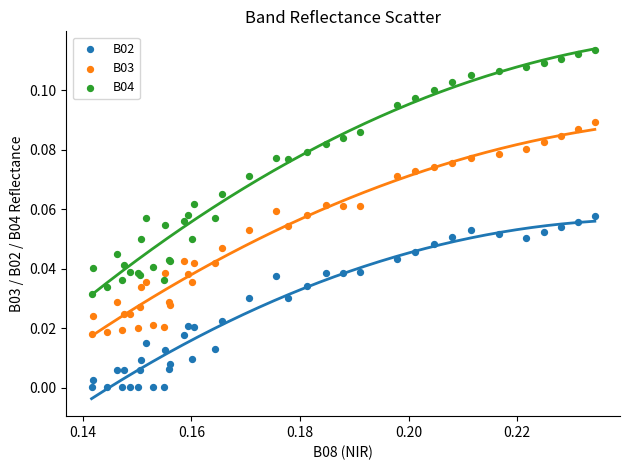

Which series reaches the maximum Y coordinate?

B04